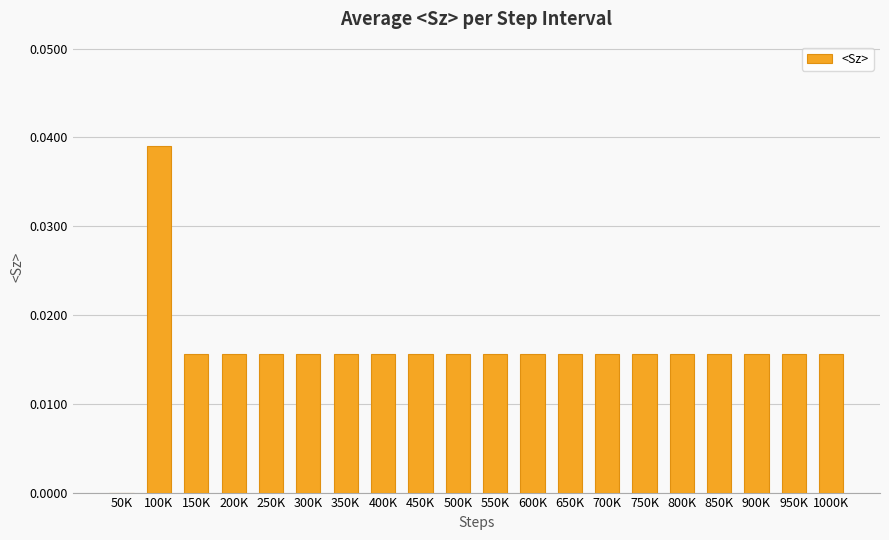

At which category does the chart reach its peak across all series?

100K